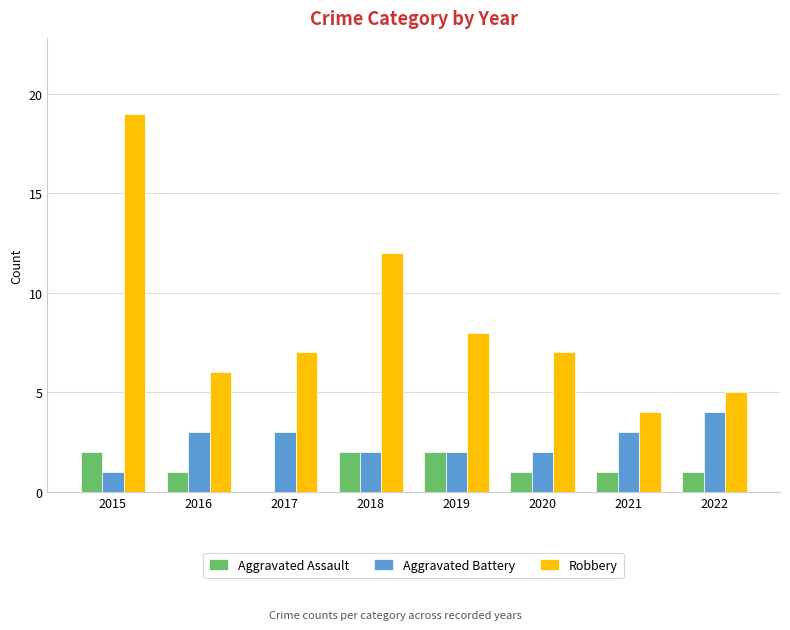

Reading left to right, list all the values displayed in this chart.

Aggravated Assault: 2015=2	2016=1	2017=0	2018=2	2019=2	2020=1	2021=1	2022=1
Aggravated Battery: 2015=1	2016=3	2017=3	2018=2	2019=2	2020=2	2021=3	2022=4
Robbery: 2015=19	2016=6	2017=7	2018=12	2019=8	2020=7	2021=4	2022=5